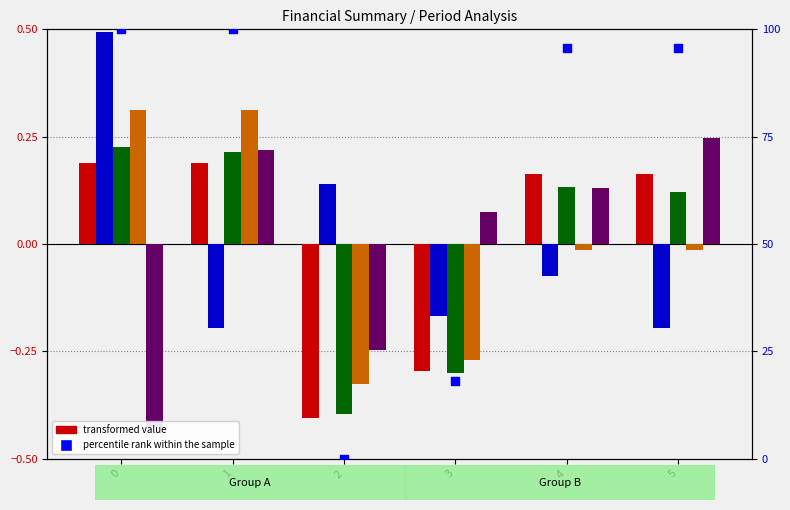

Which series has the largest Y range (max minus min)?

percentile rank within the sample